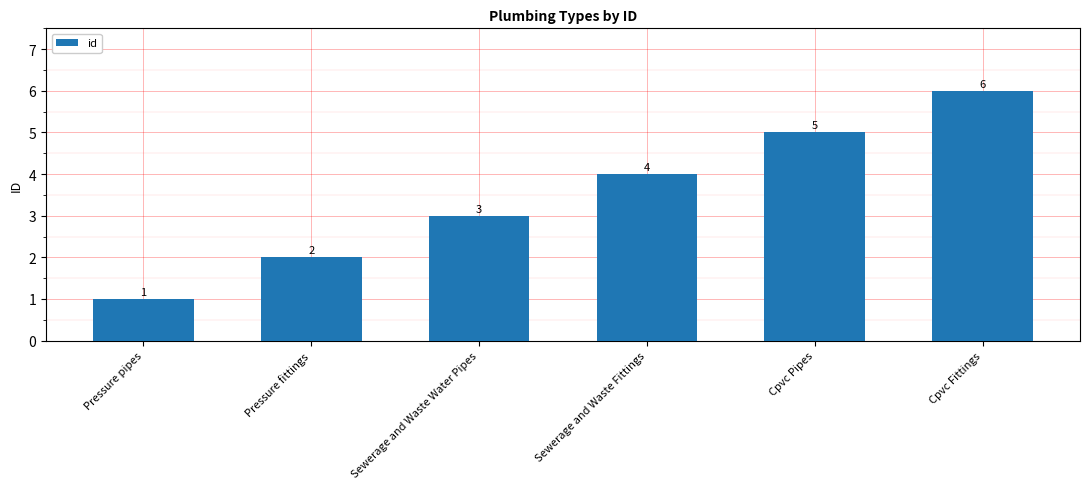

Reading left to right, transcribe all the data shown in this chart.

1	2	3	4	5	6